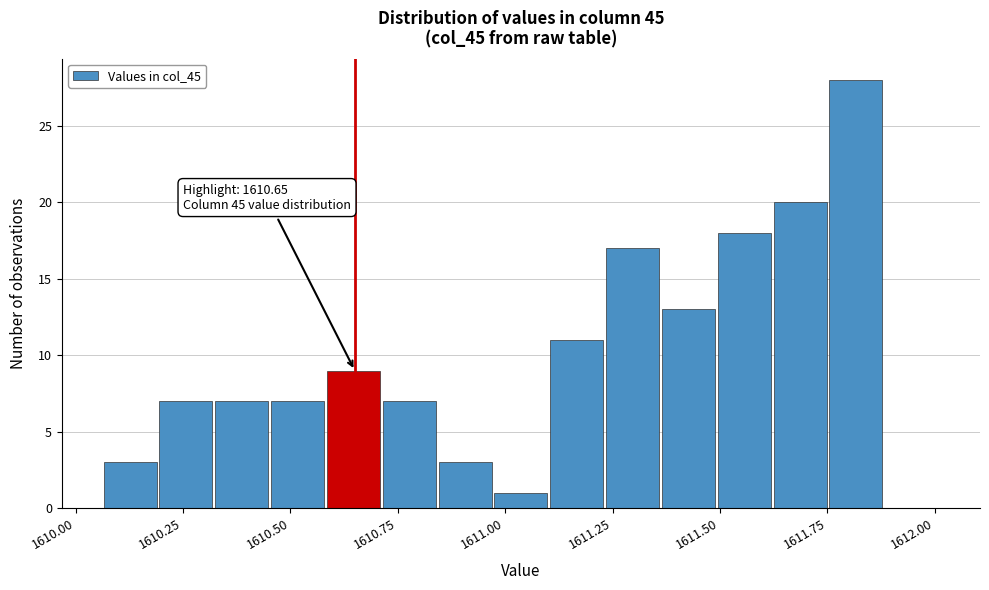

Around what value on the x-axis is the tallest bar? Give the approximate position of its centre, as read against the axis.

1611.80